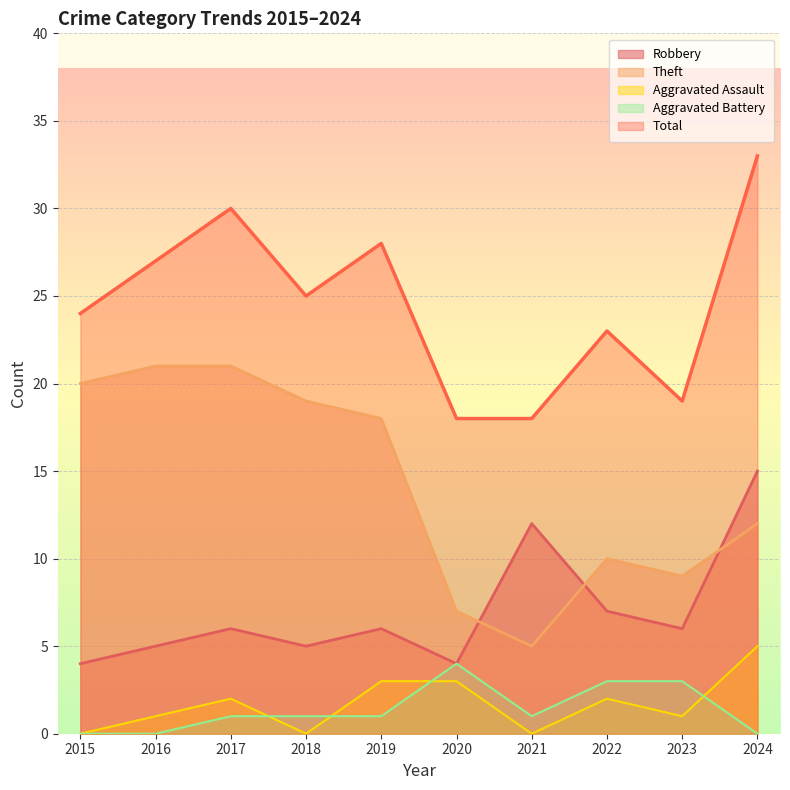

How many times do Robbery and Theft cross each other?

3